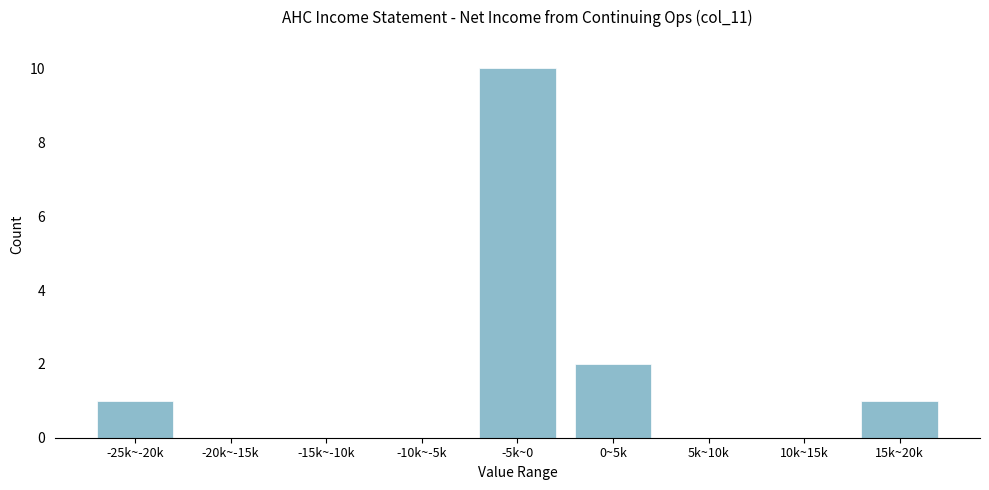

Reading left to right, extract all data points from this chart.

-25k~-20k=1	-20k~-15k=0	-15k~-10k=0	-10k~-5k=0	-5k~0=10	0~5k=2	5k~10k=0	10k~15k=0	15k~20k=1